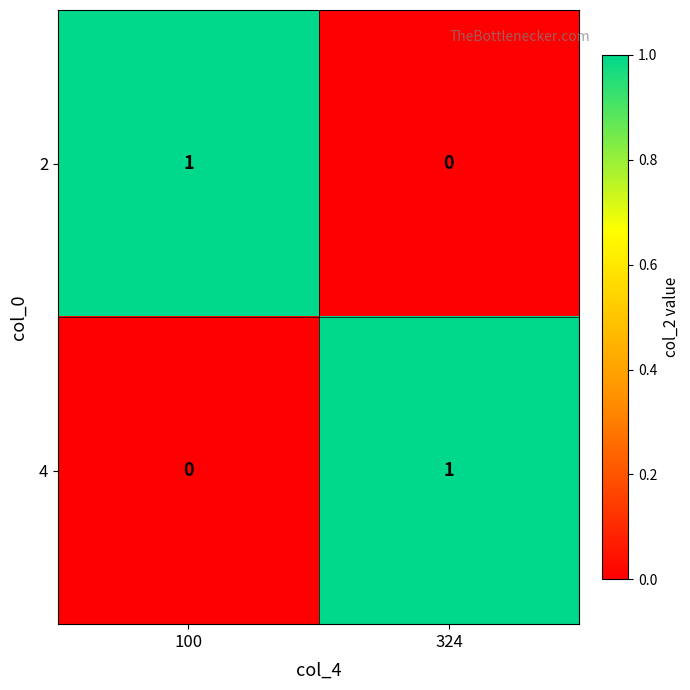

At which label is 2 closest to 0?

324